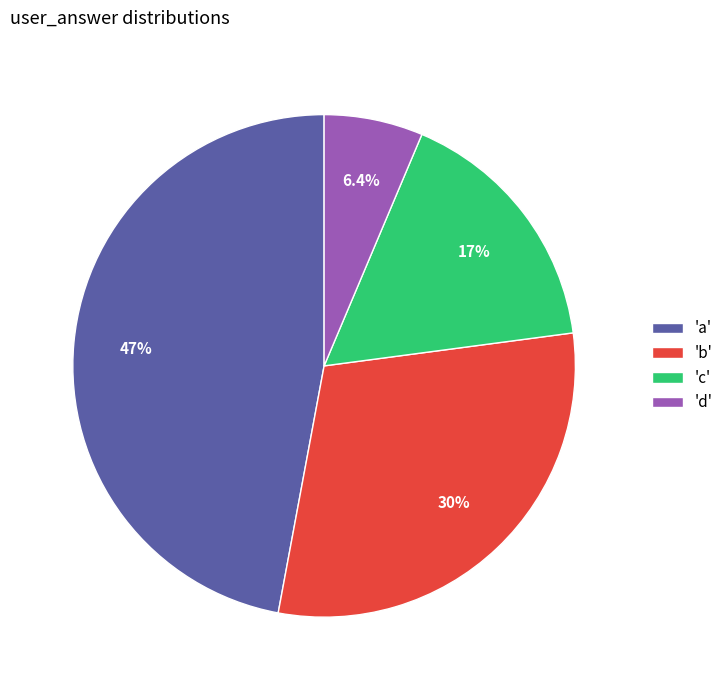

Approximately how many times larger is the value at 'c' compared to 'b'?

0.6